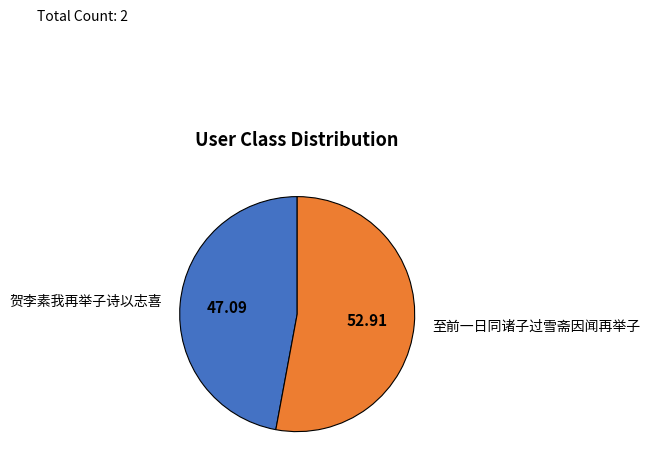

The 至前一日同诸子过雪斋因闻再举子 slice represents 53% of the pie. True or false?

True